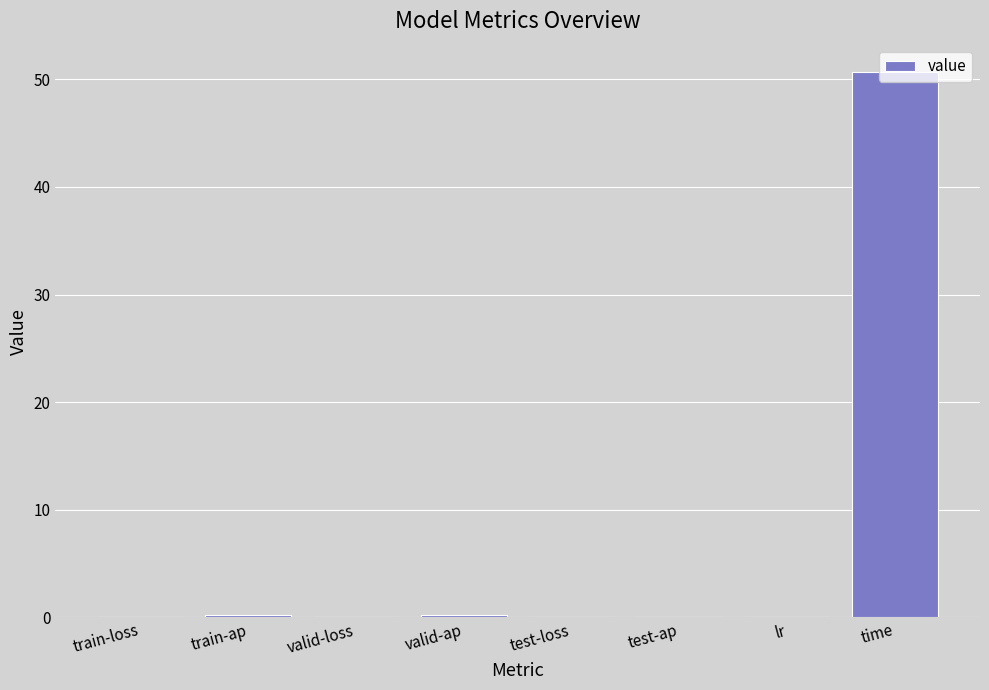

What is the sum of all values?

51.2